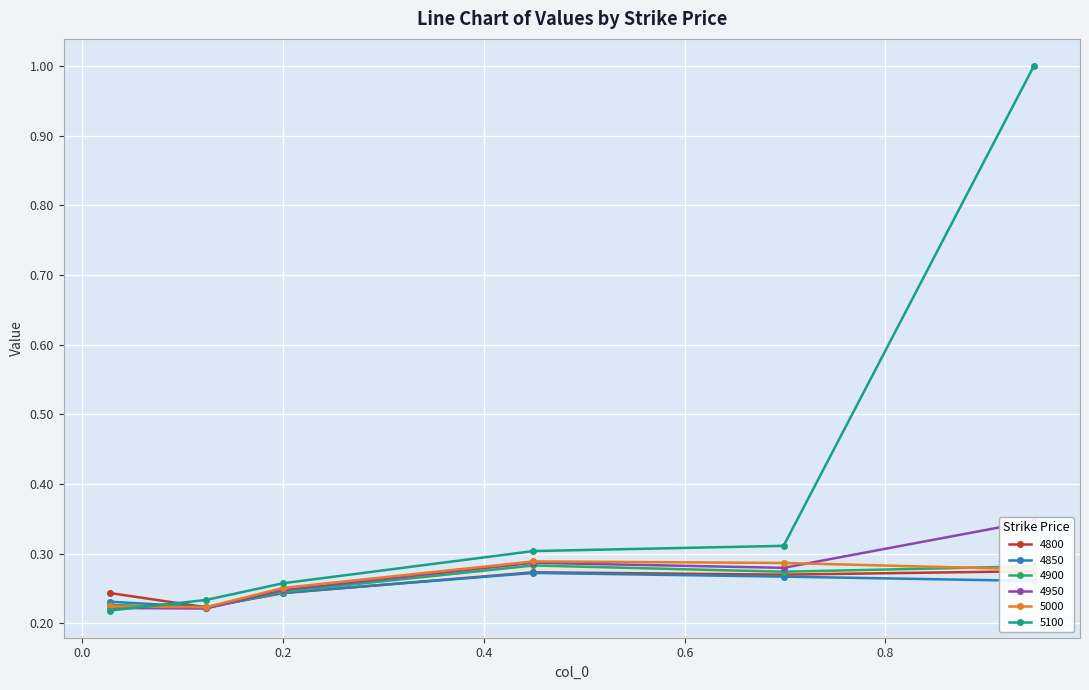

Count the 5000 values in the range 0 to 1.

6